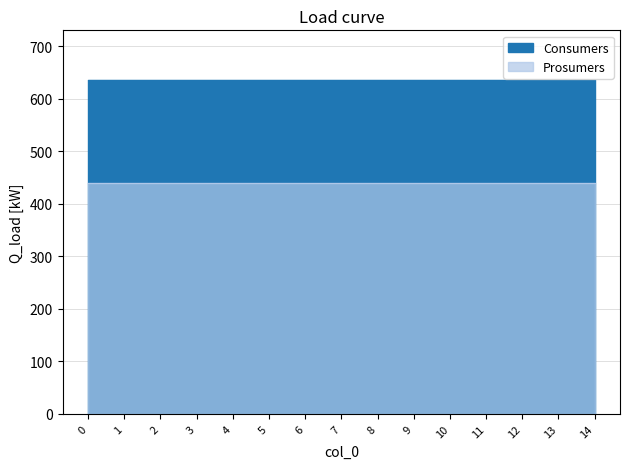

What is the sum of all Prosumers values?

6600